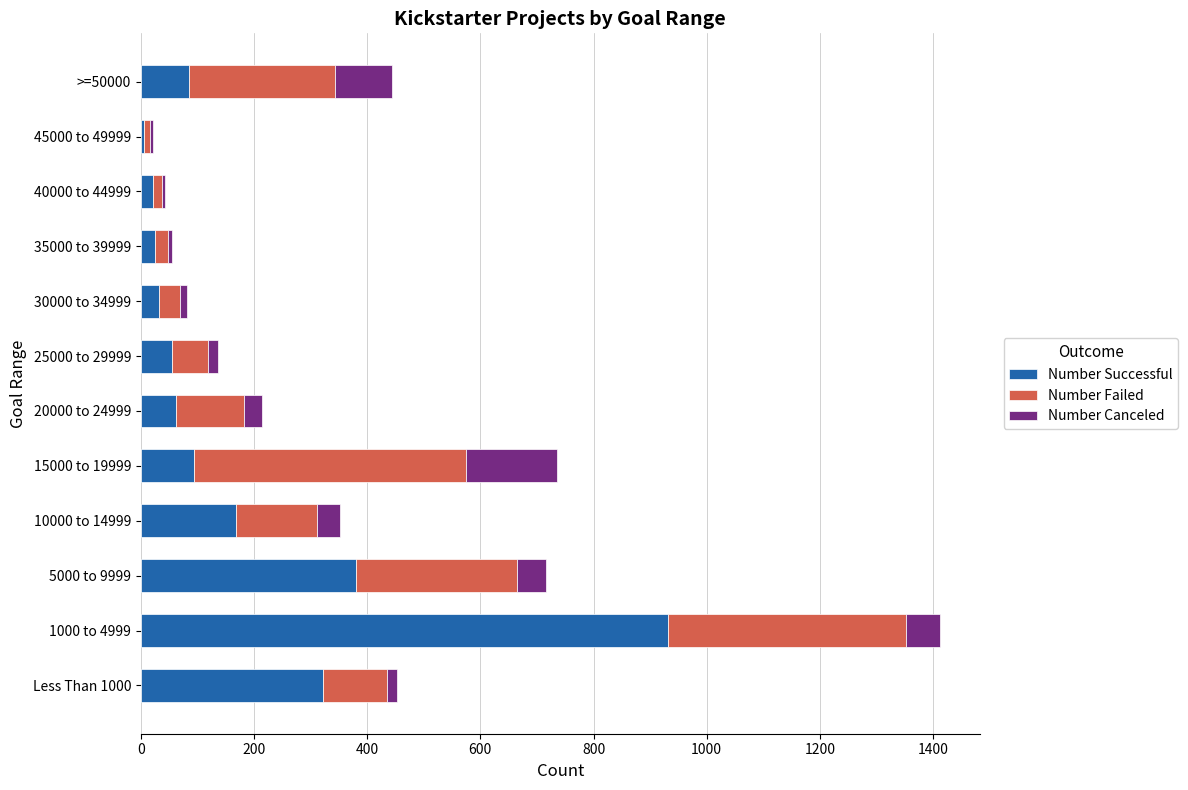

Which category has the highest value in the Number Successful series?

1000 to 4999